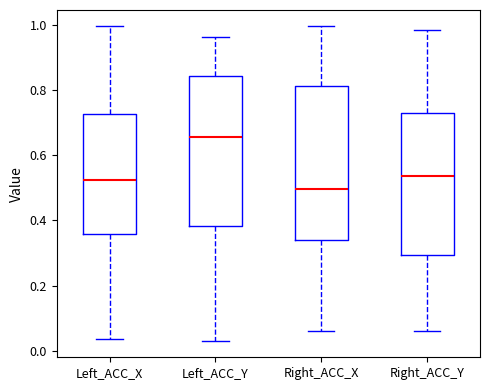

Reading left to right, read every box against the y-axis: the position of its median line, the range the box covers, and the ends of its whiskers. The values are not printed on the chart, so give them approximately, as read against the axis.

Left_ACC_X: median 0.52, box 0.36 to 0.72, whiskers 0.04 to 1.00
Left_ACC_Y: median 0.66, box 0.38 to 0.84, whiskers 0.02 to 0.96
Right_ACC_X: median 0.50, box 0.34 to 0.82, whiskers 0.06 to 1.00
Right_ACC_Y: median 0.54, box 0.30 to 0.74, whiskers 0.06 to 0.98